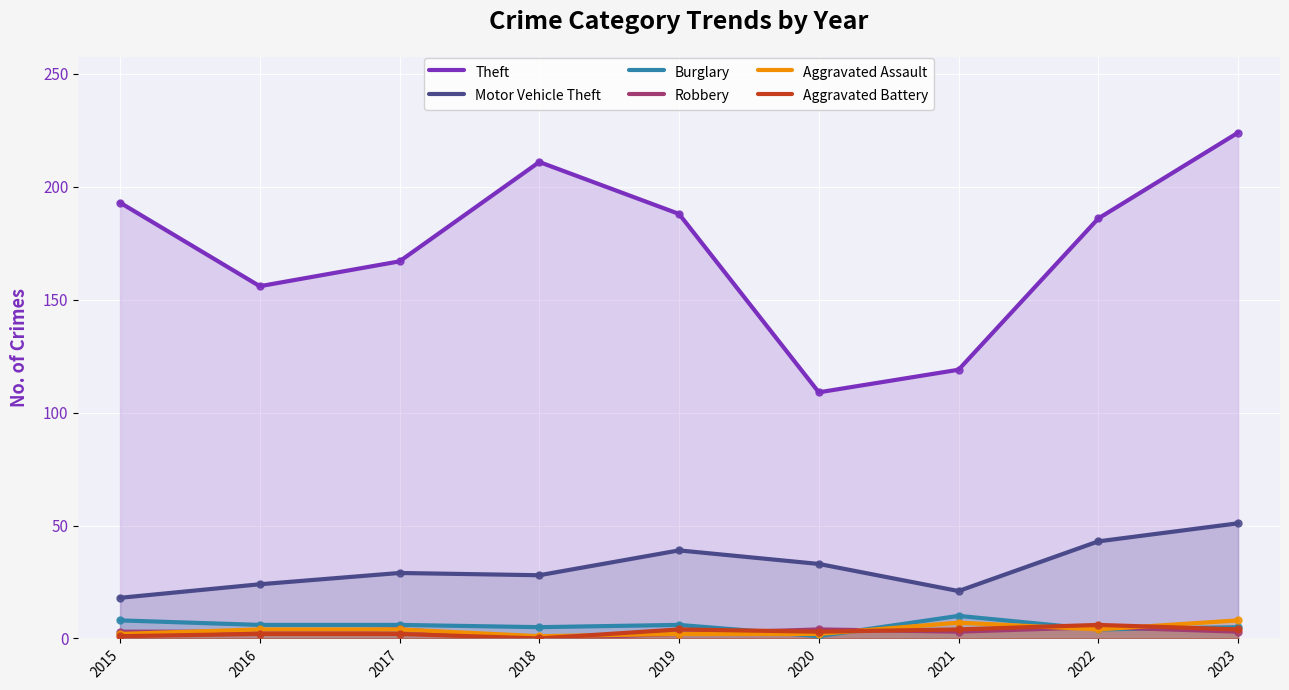

Which series ends up on top after the final intersection of Aggravated Battery and Burglary?

Burglary